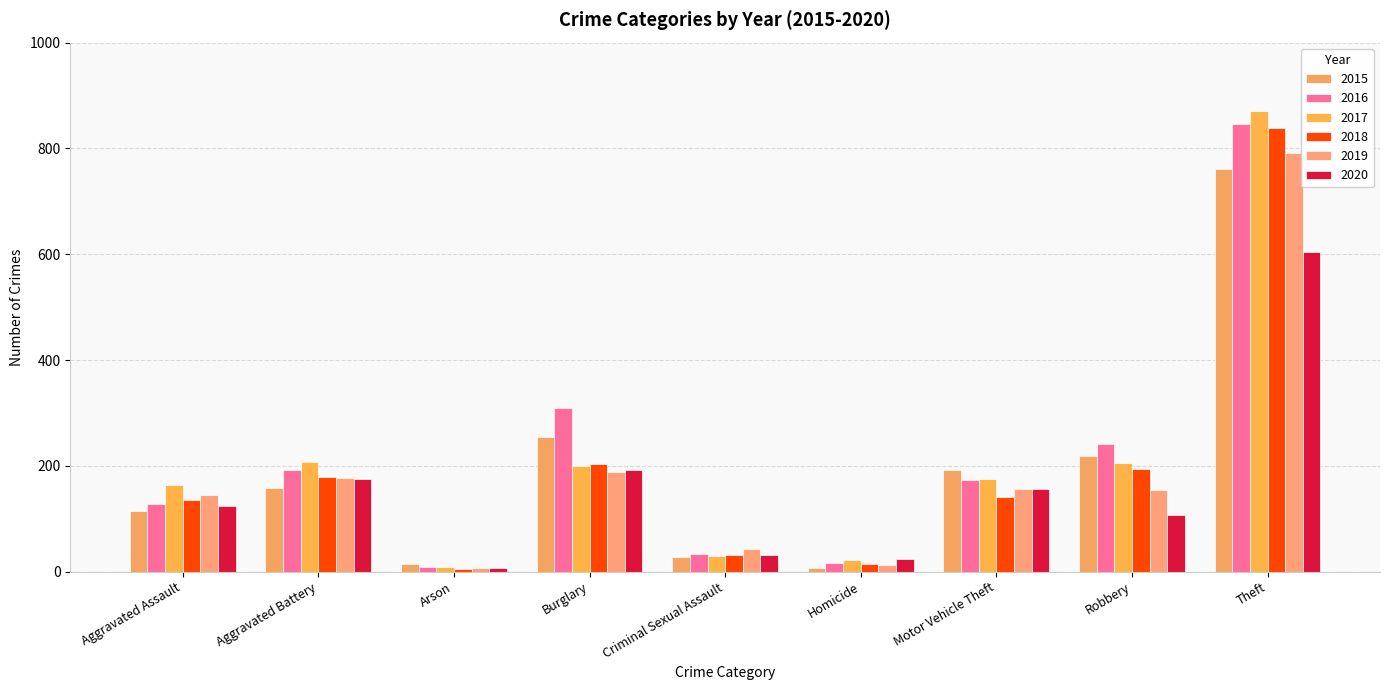

What is the label of the 6th bar from the left?

Homicide